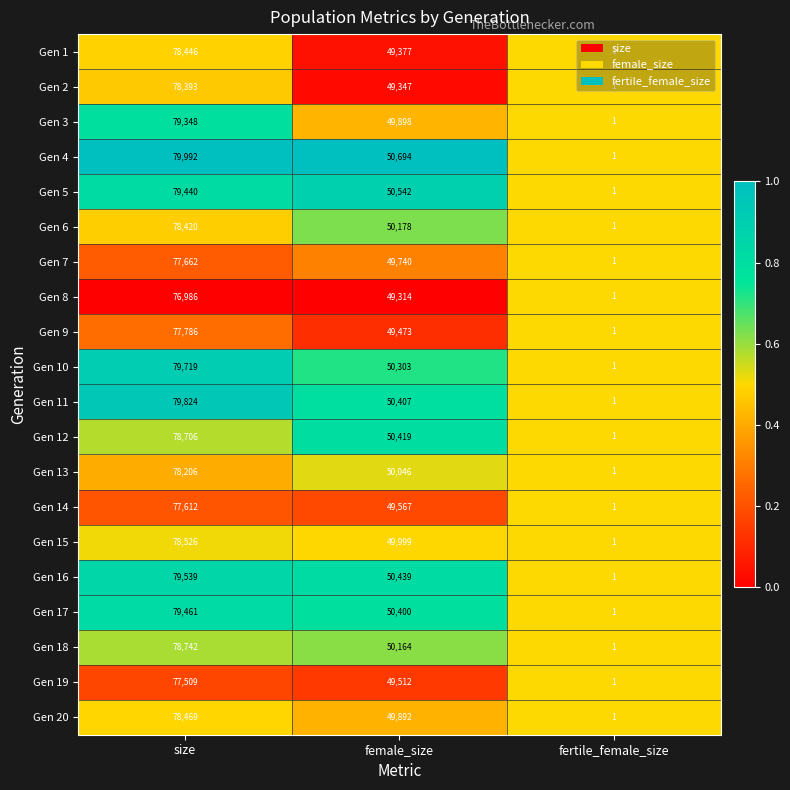

At which label does Gen 14 first exceed 49567?

size